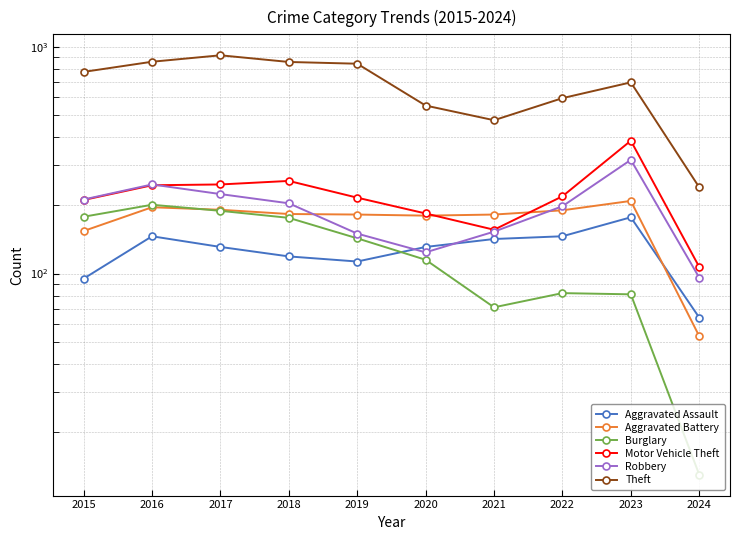

What is the difference between the second highest and minimum values in the Robbery series?

151